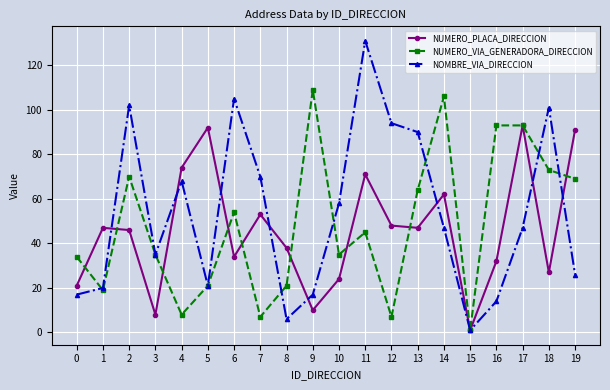

Read the NOMBRE_VIA_DIRECCION value at 1.

20